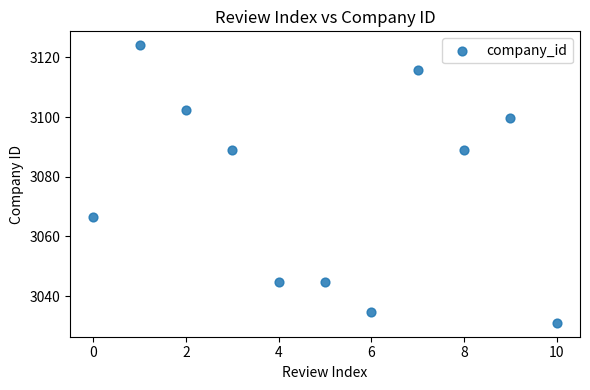

What Y value in the scatter plot is closest to 3077?

3066.5